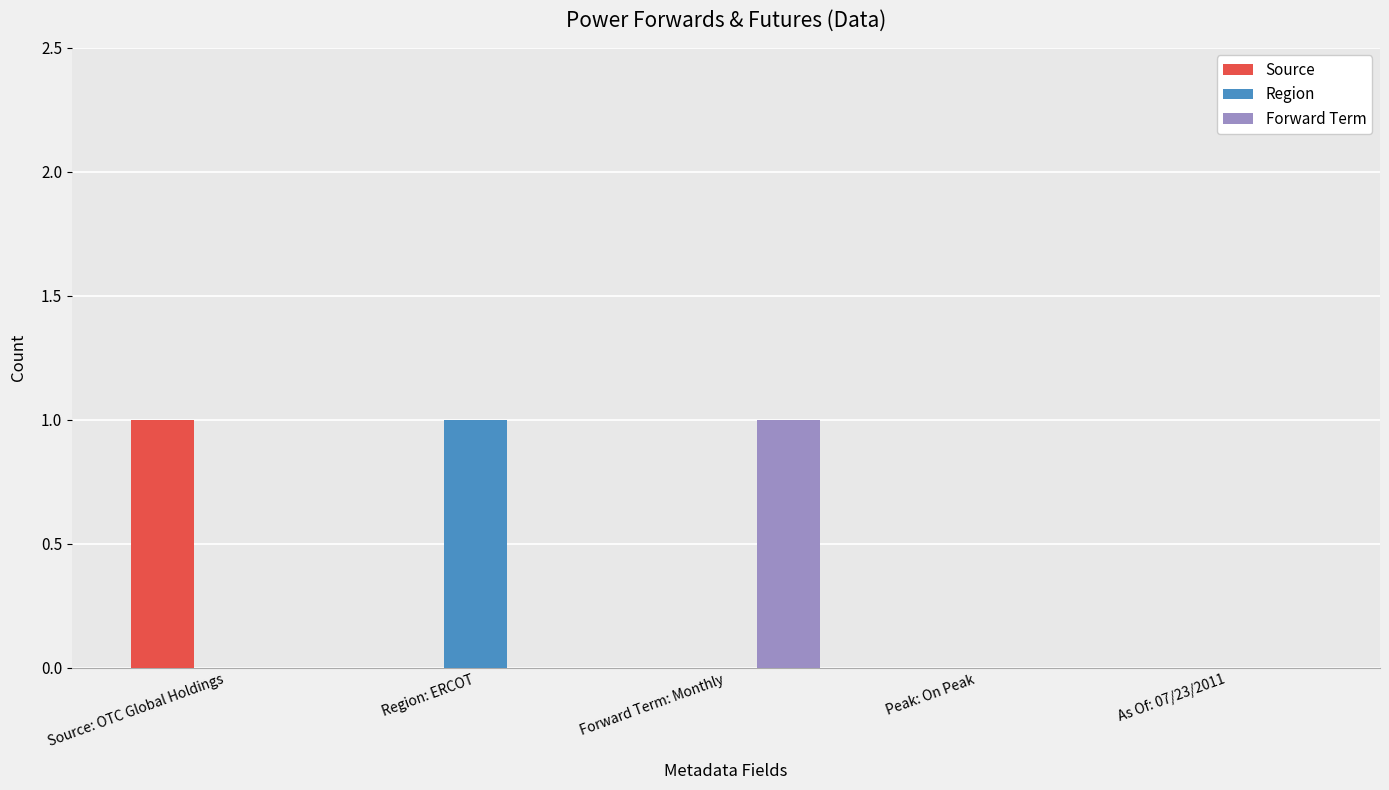

Count the number of categories in the chart.

5